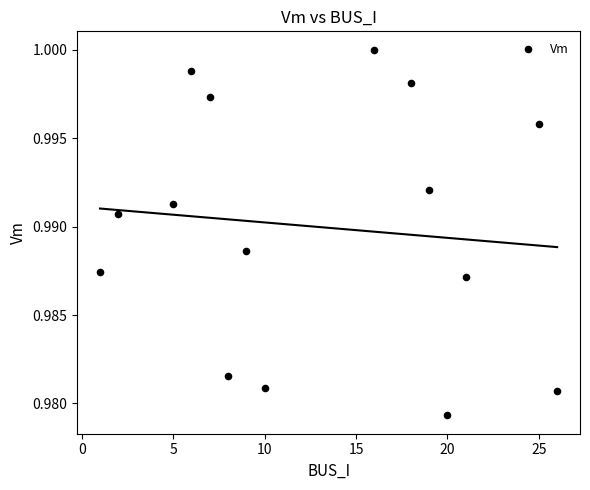

What is the range of X values (max minus min)?

25.0